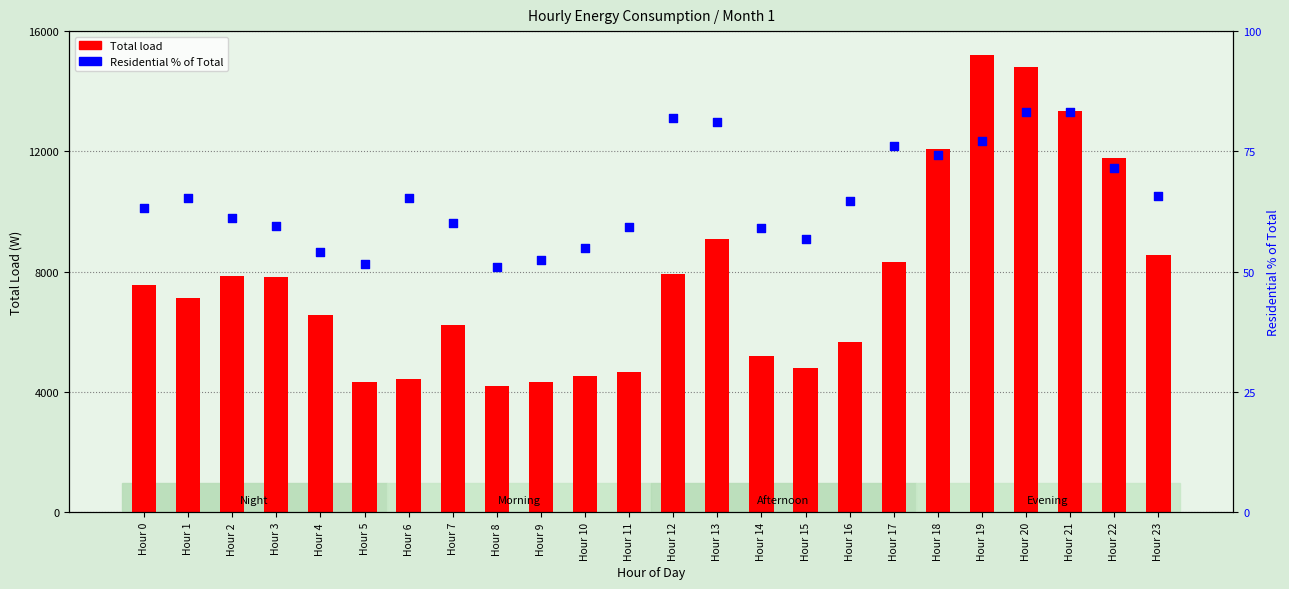

What are all the series names shown in the legend?

Total, Residential %